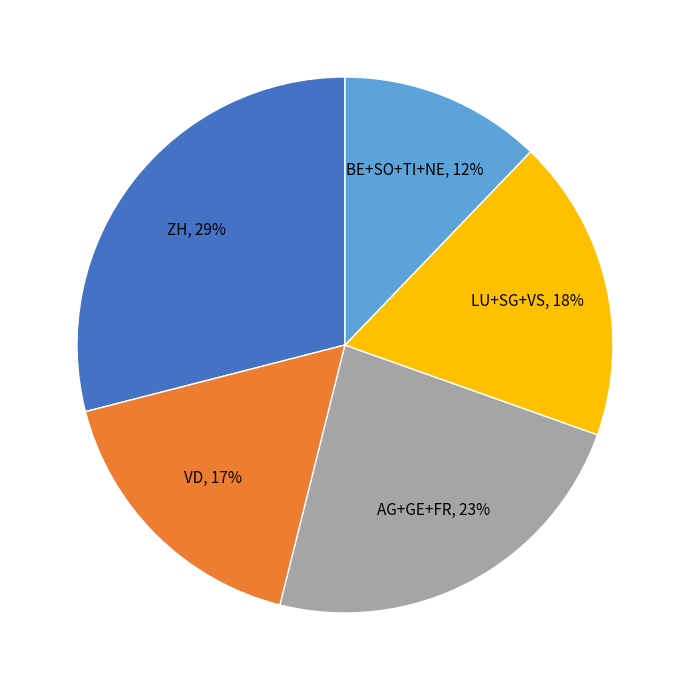

Is there any slice that represents more than half of the pie?

No